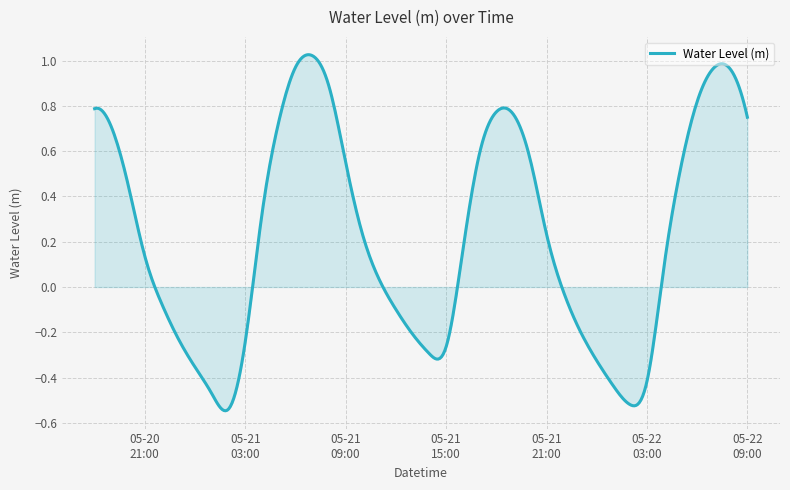

Where does the data first go above 0?

2023-05-20 18:00:00